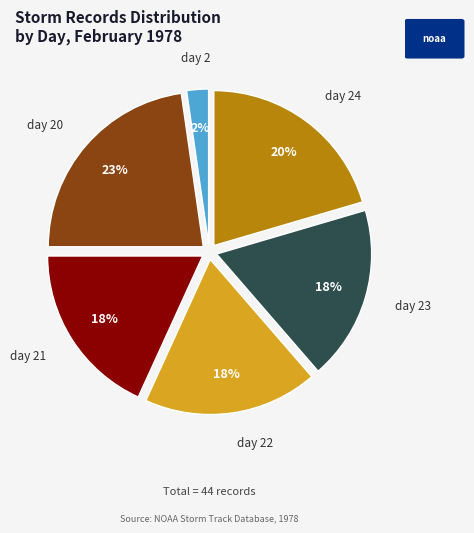

Is the sum of day 24 and day 20 greater than half?

No